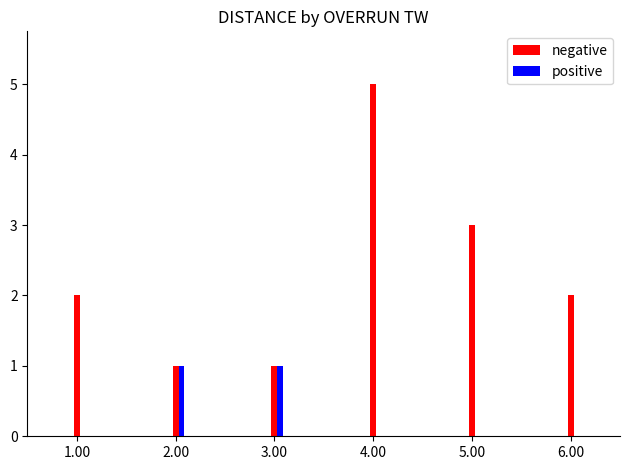

Which series changed the most between 4.00 and 6.00?

negative